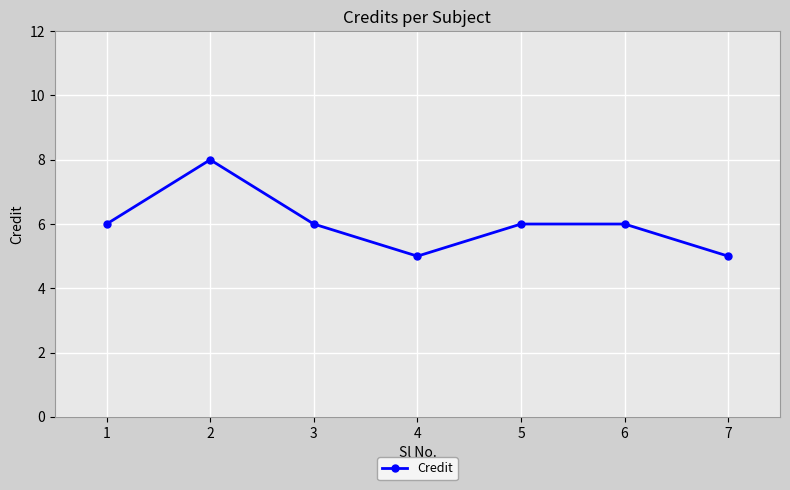

The chart shows a value of 8 at 7. True or false?

False